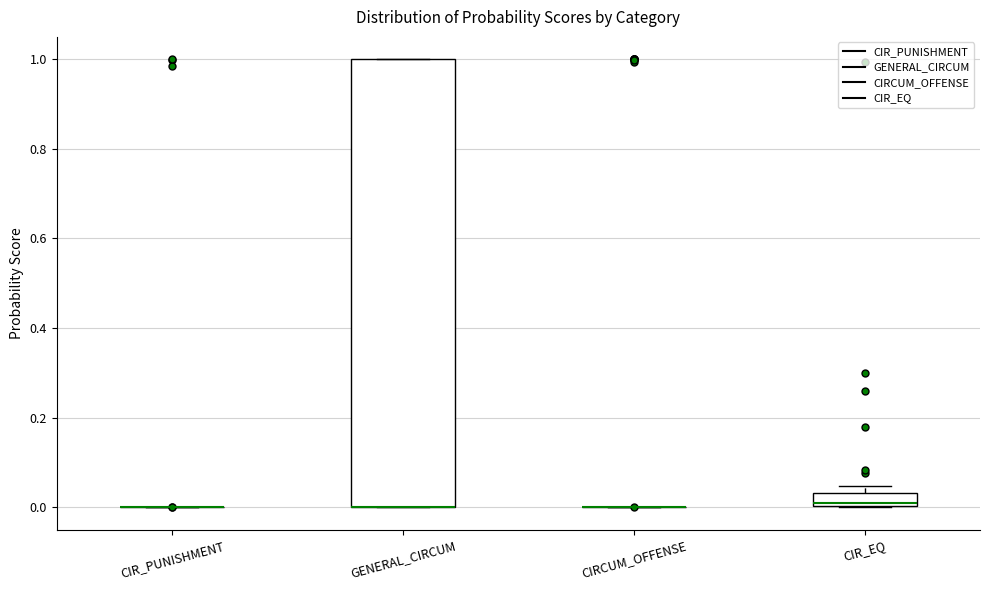

Which box is the tallest, from its lower edge to its upper edge?

GENERAL_CIRCUM